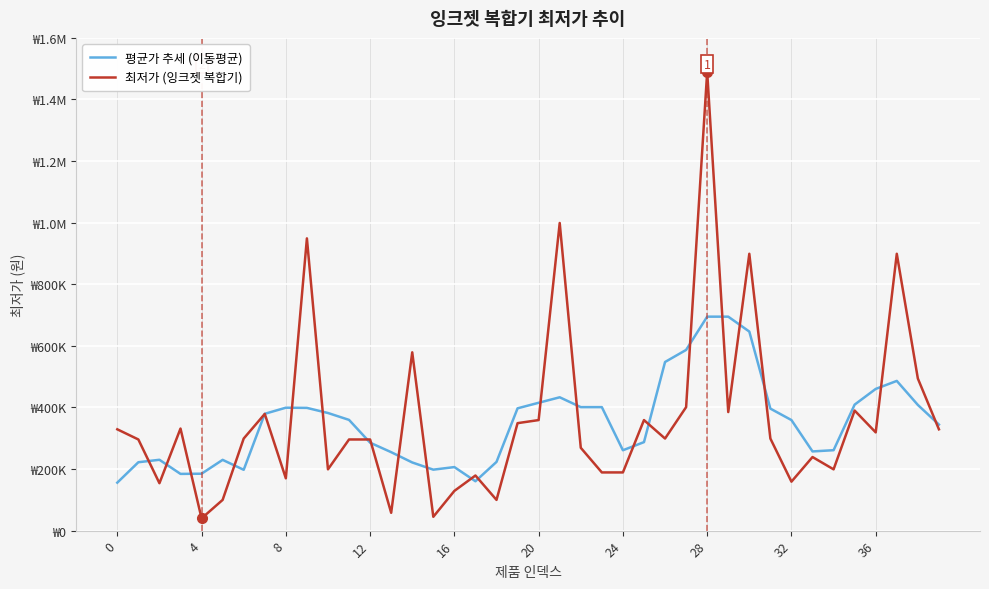

What are all the series names shown in the legend?

평균가 추세 (이동평균), 최저가 (잉크젯 복합기)